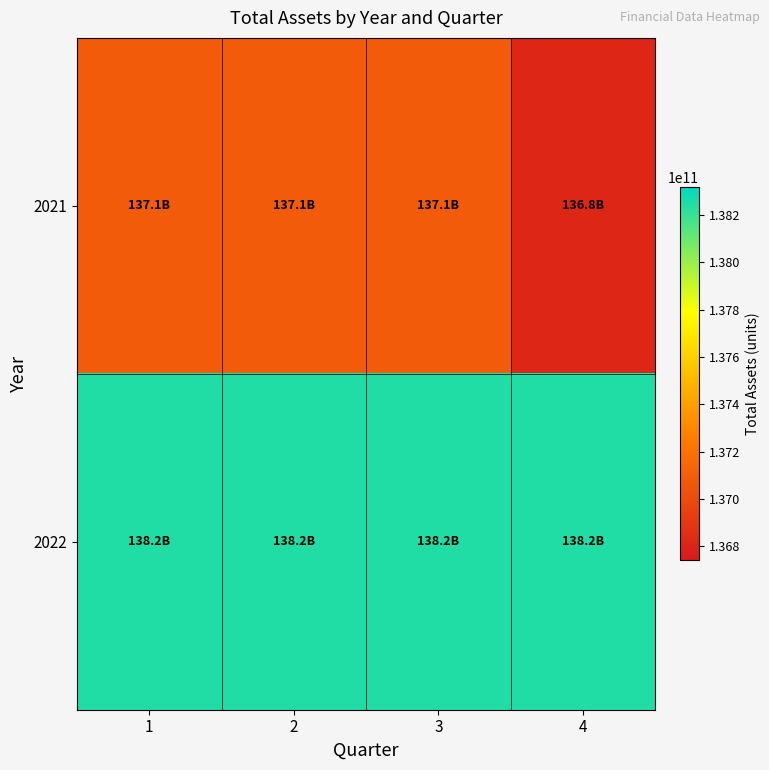

Which series has the largest range (max minus min)?

2021